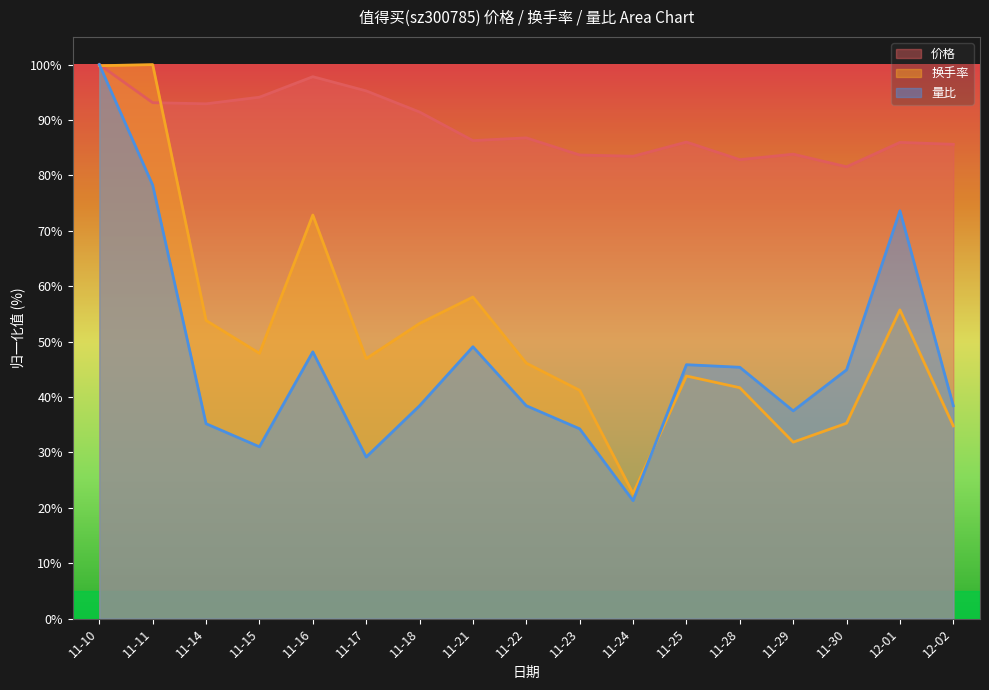

How many values in the 价格 series exceed 86?

10